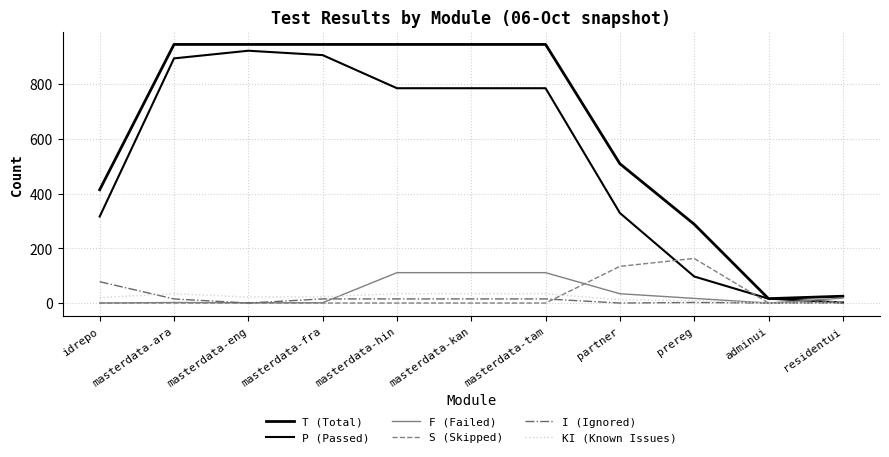

Is this an area chart (filled region under the line)?

No